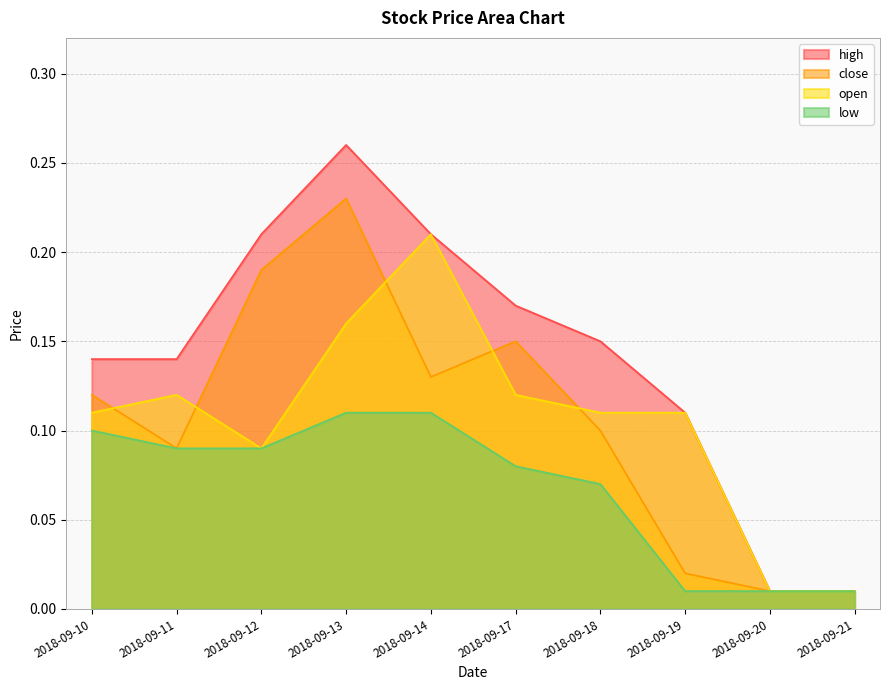

Which series has the widest spread of values?

high